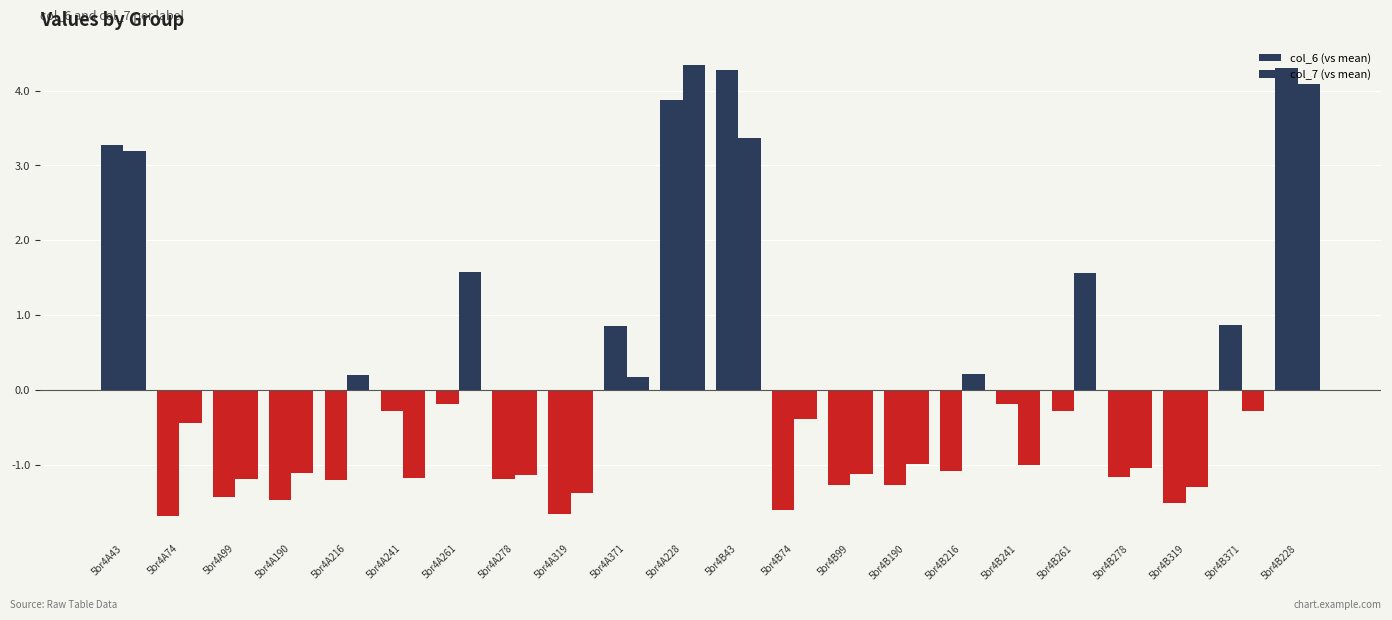

How many bars are there in total?

44